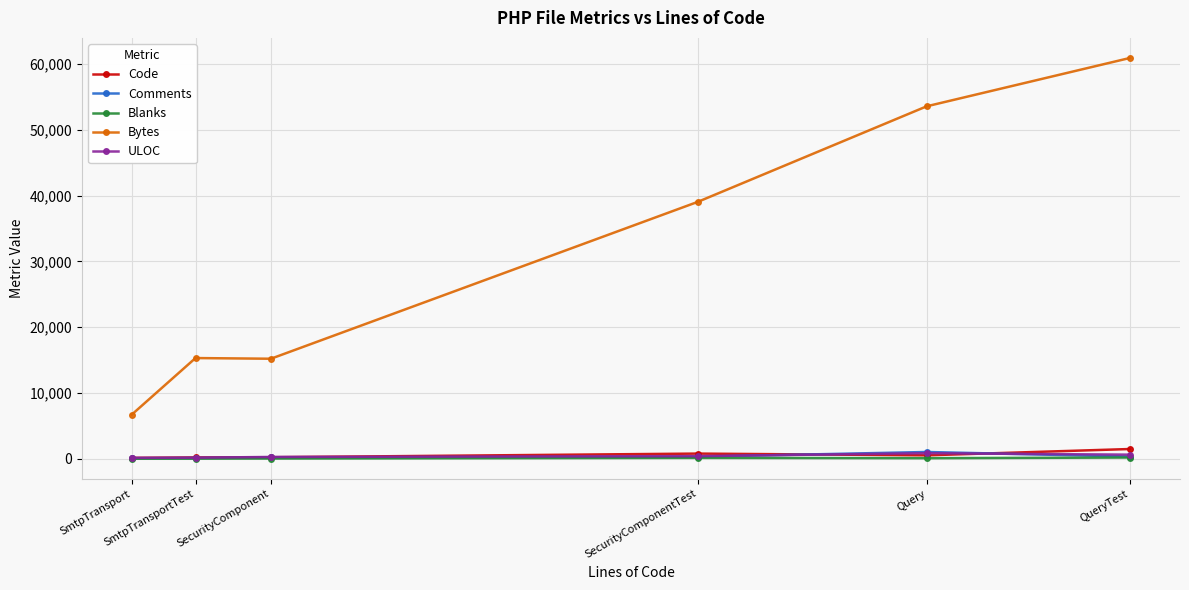

Which series changed the most between SmtpTransport and QueryTest?

Bytes